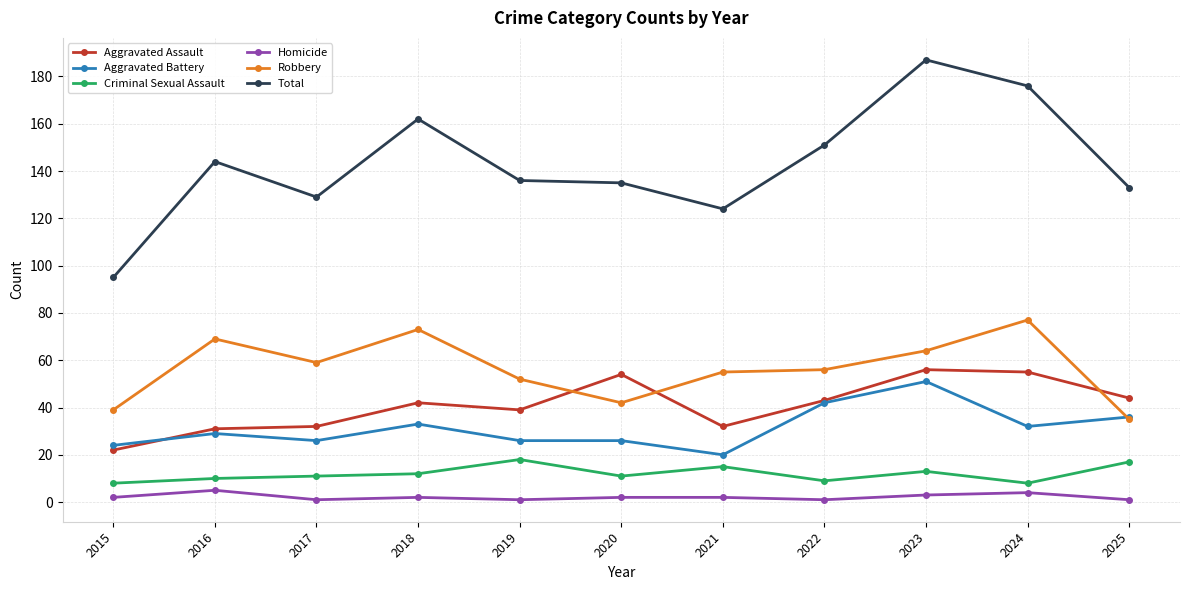

True or false: Total and Criminal Sexual Assault cross at least once.

False